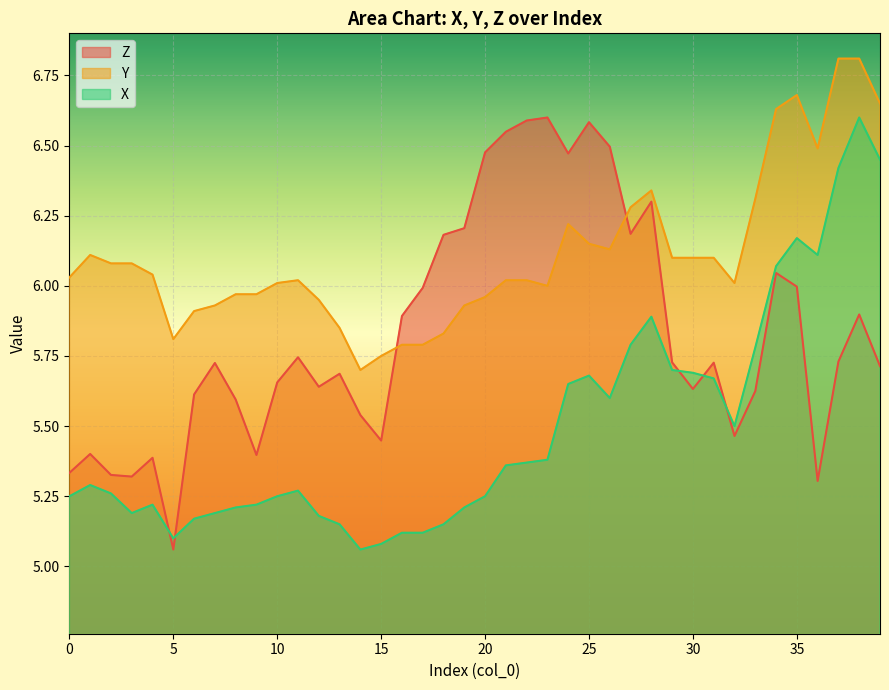

True or false: X has a value of 2.5 at 15.

False